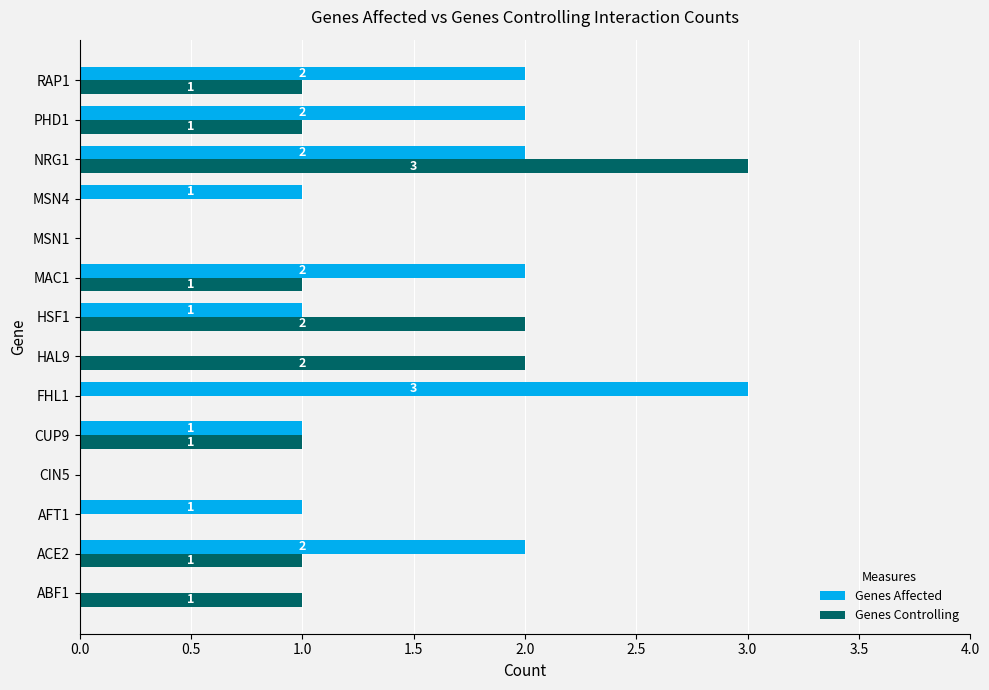

Is the value of Genes Controlling at FHL1 greater than the value of Genes Affected at AFT1?

No